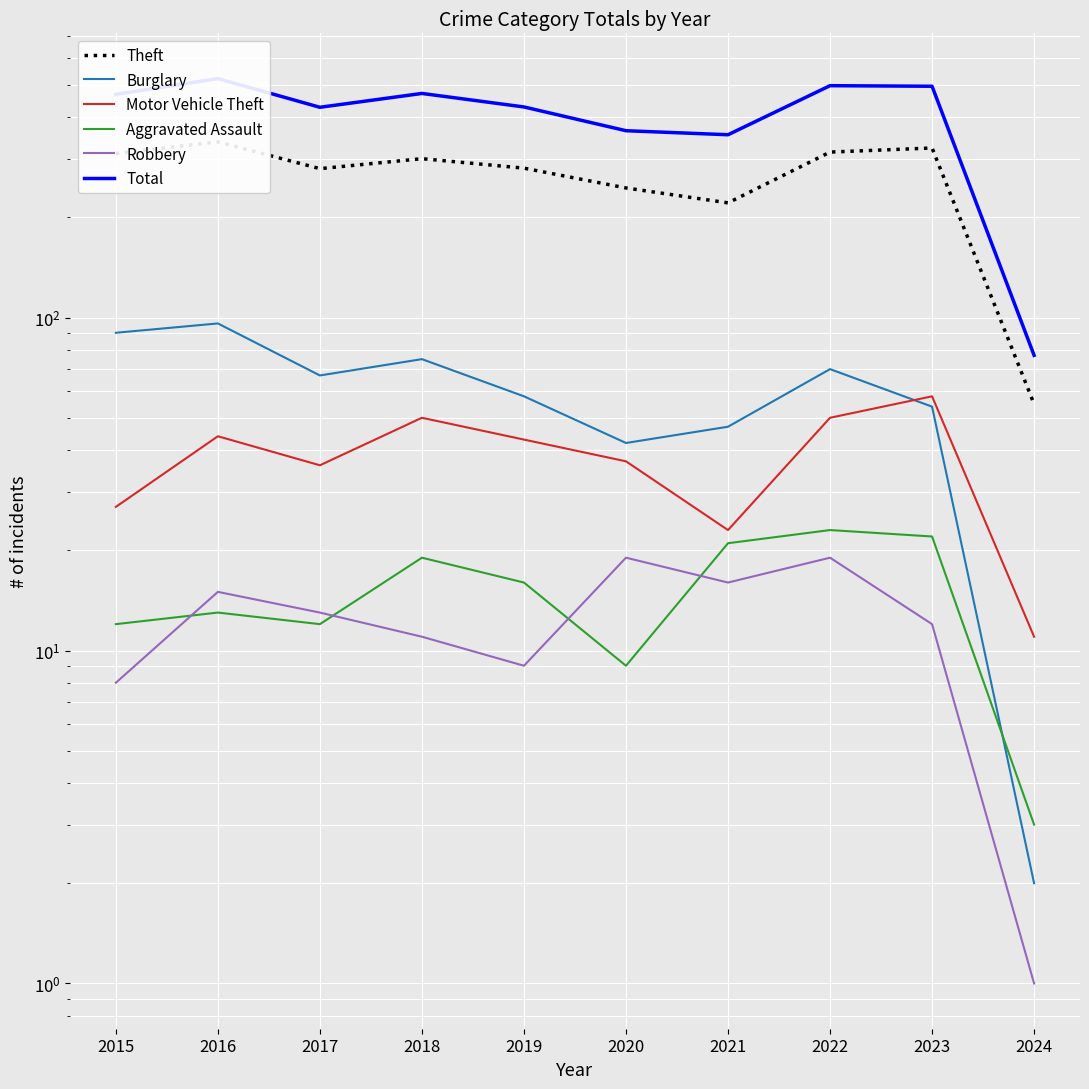

Where is the first local maximum for Total?

2016